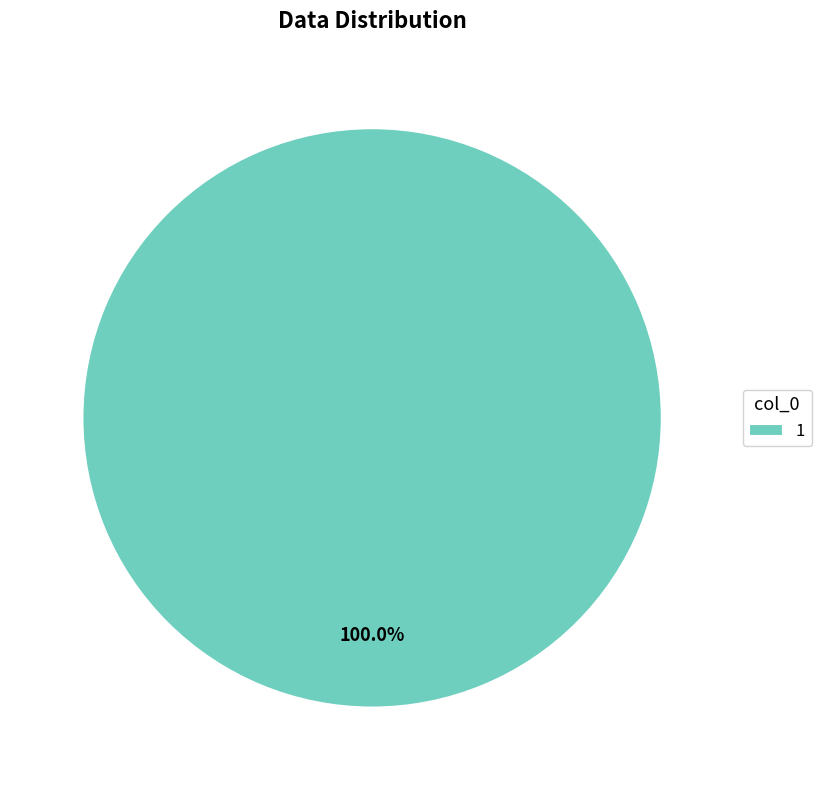

Rank the categories by value from highest to lowest.

1